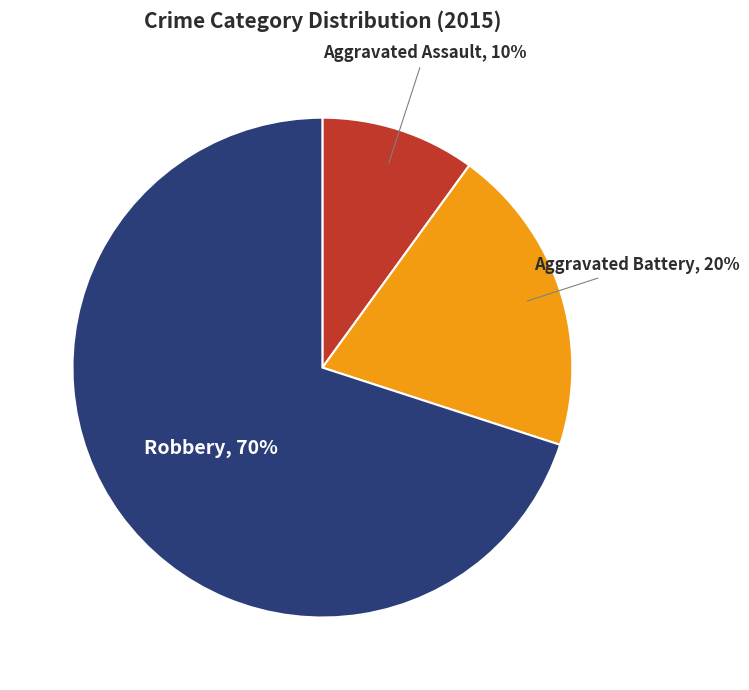

To the nearest percent, what is the difference between the largest and smallest slice percentages?

60%